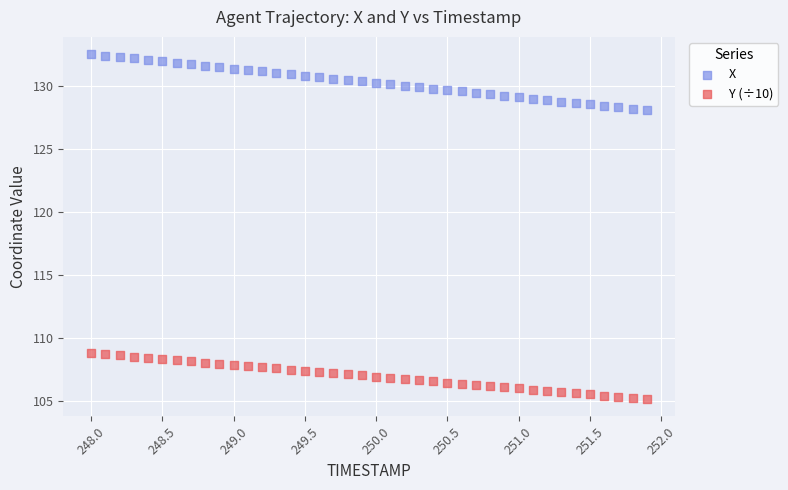

Which series reaches the minimum Y coordinate?

Y (÷10)